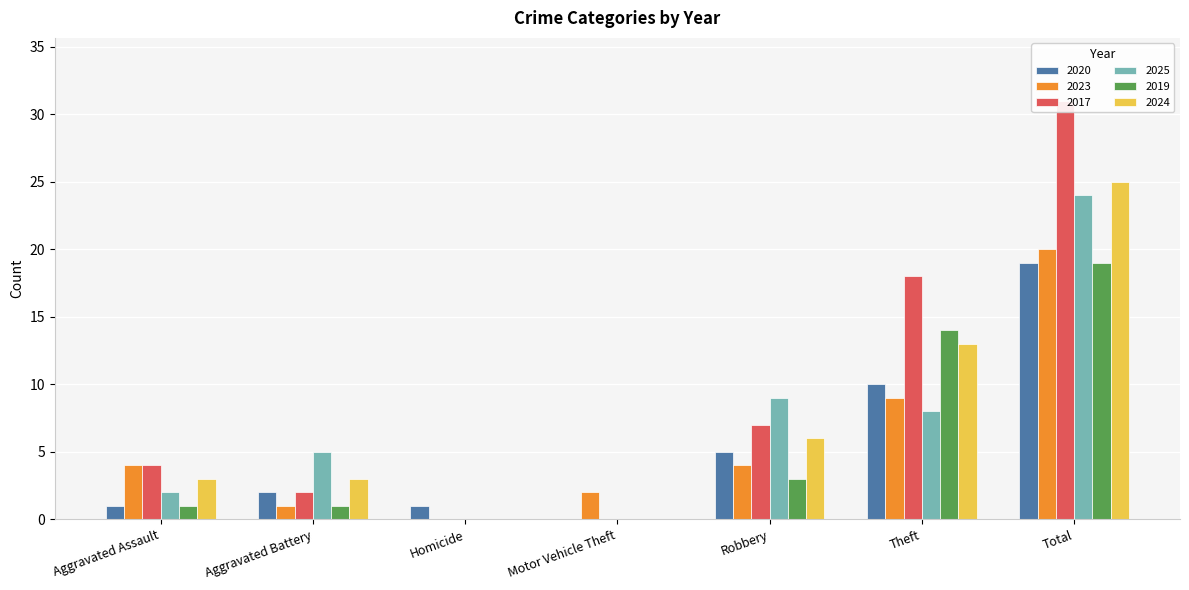

What is the label of the 7th bar from the right?

Aggravated Assault